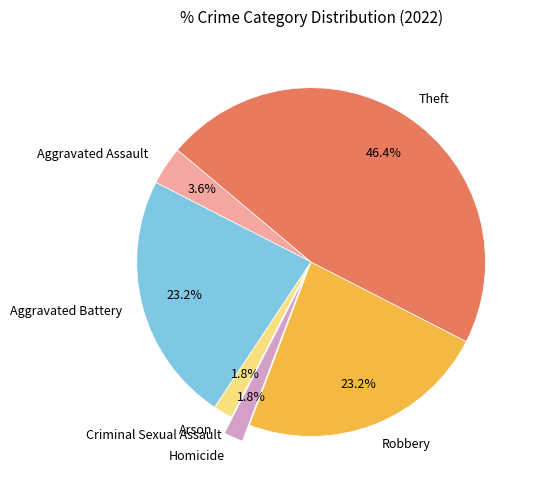

To the nearest percent, what percentage of the pie is Arson?

2%